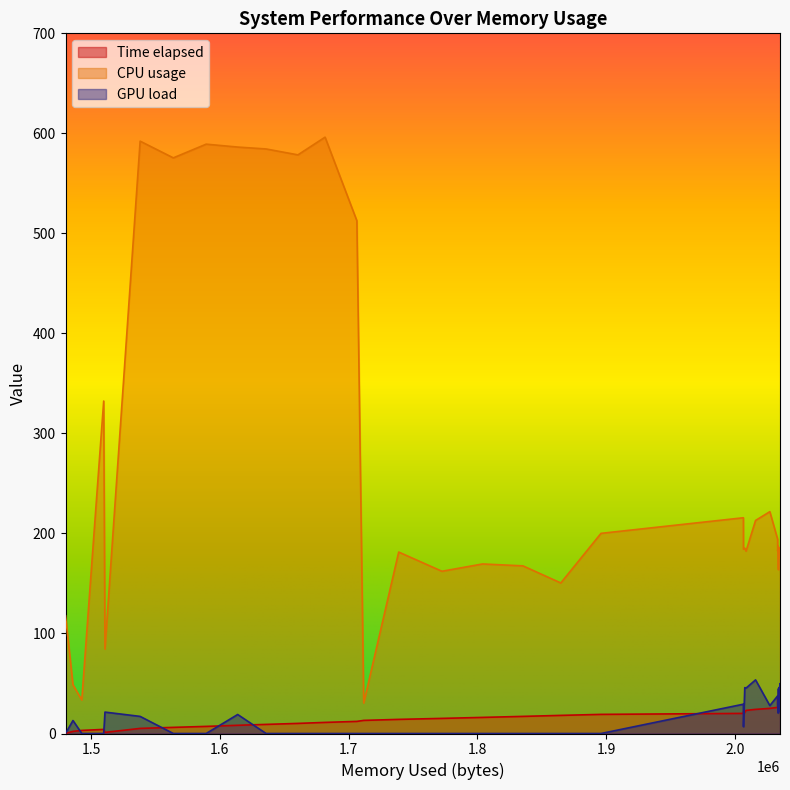

What is the lowest value of the Time elapsed series?

0.1